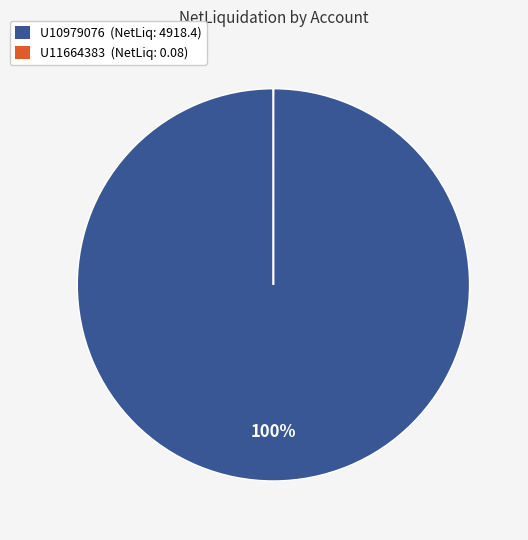

True or false: U10979076 accounts for 100% of the total.

True